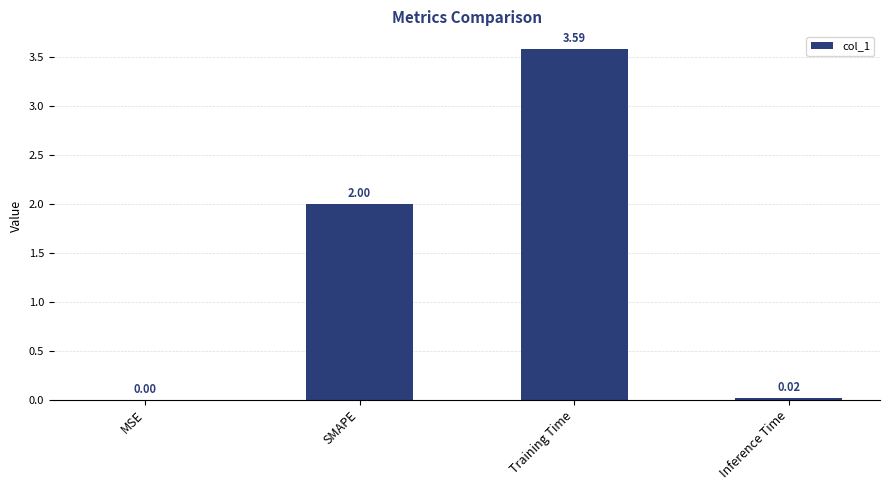

What is the sum of the values at MSE and Training Time?

3.6